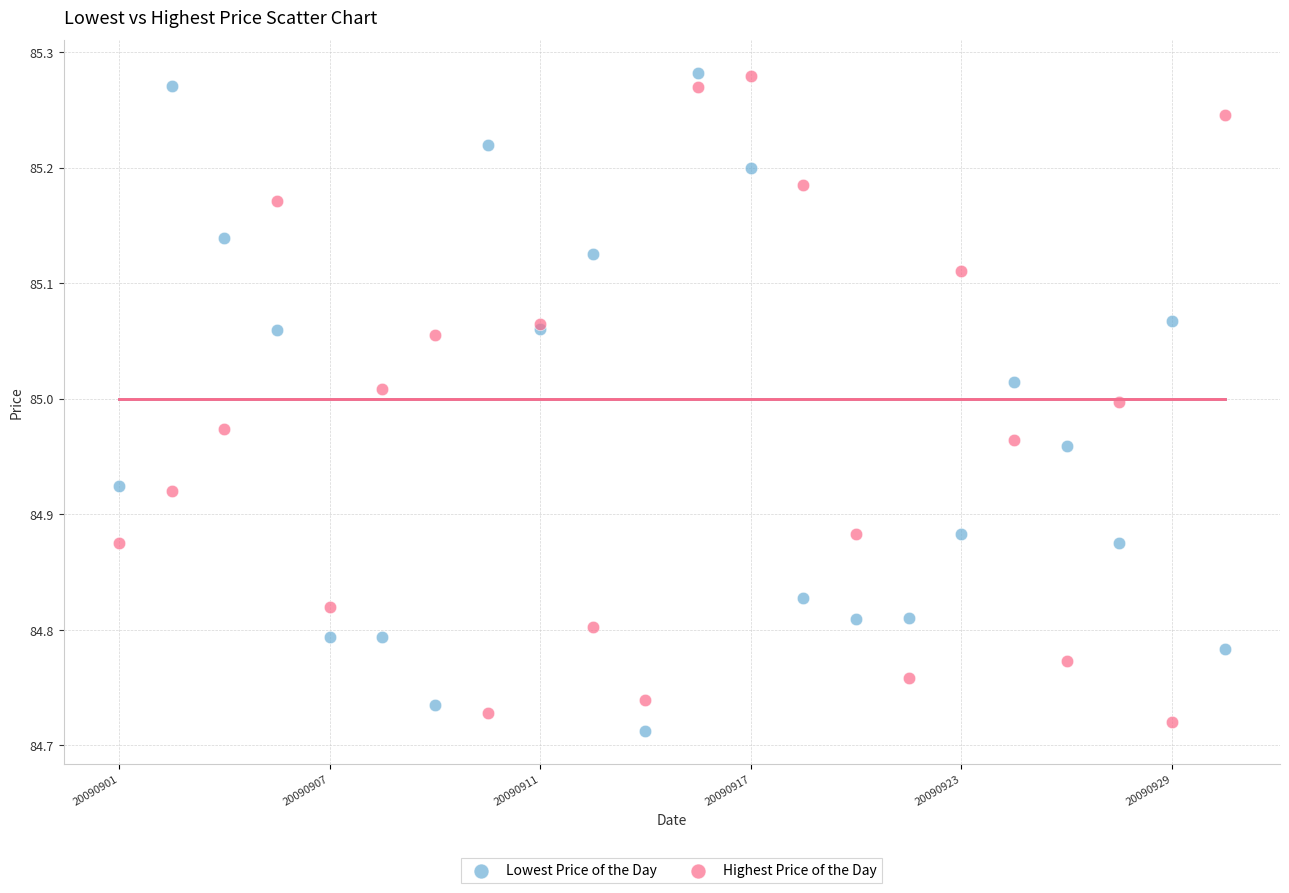

Which series has the largest Y range (max minus min)?

Lowest Price of the Day